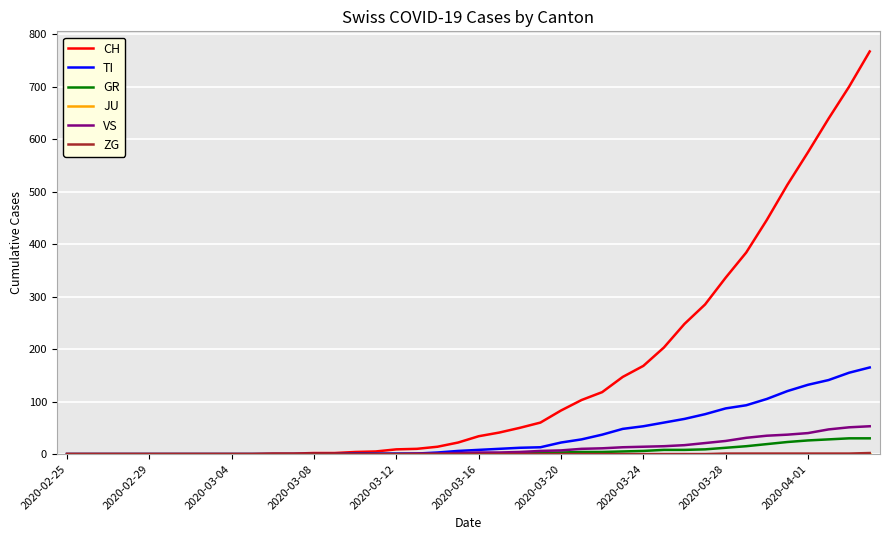

Which series has the largest total across all categories?

CH